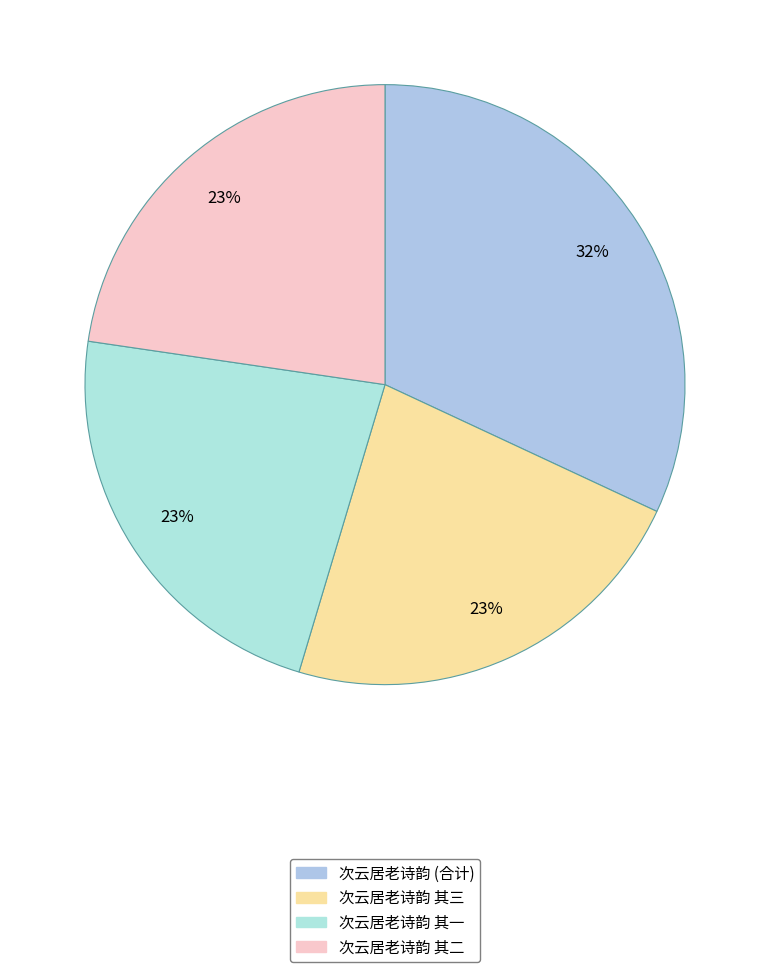

To the nearest percent, what is the difference between the largest and smallest slice percentages?

9%